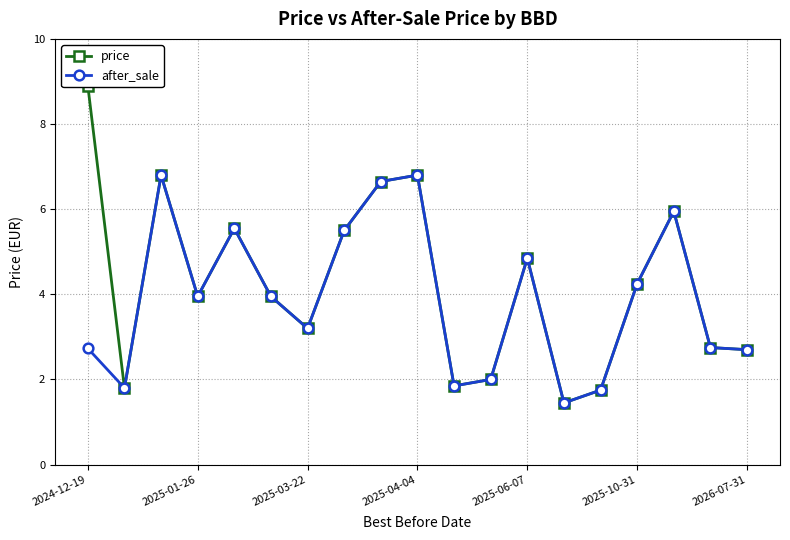

The value of after_sale at 2024-12-19 is 2.7. True or false?

True